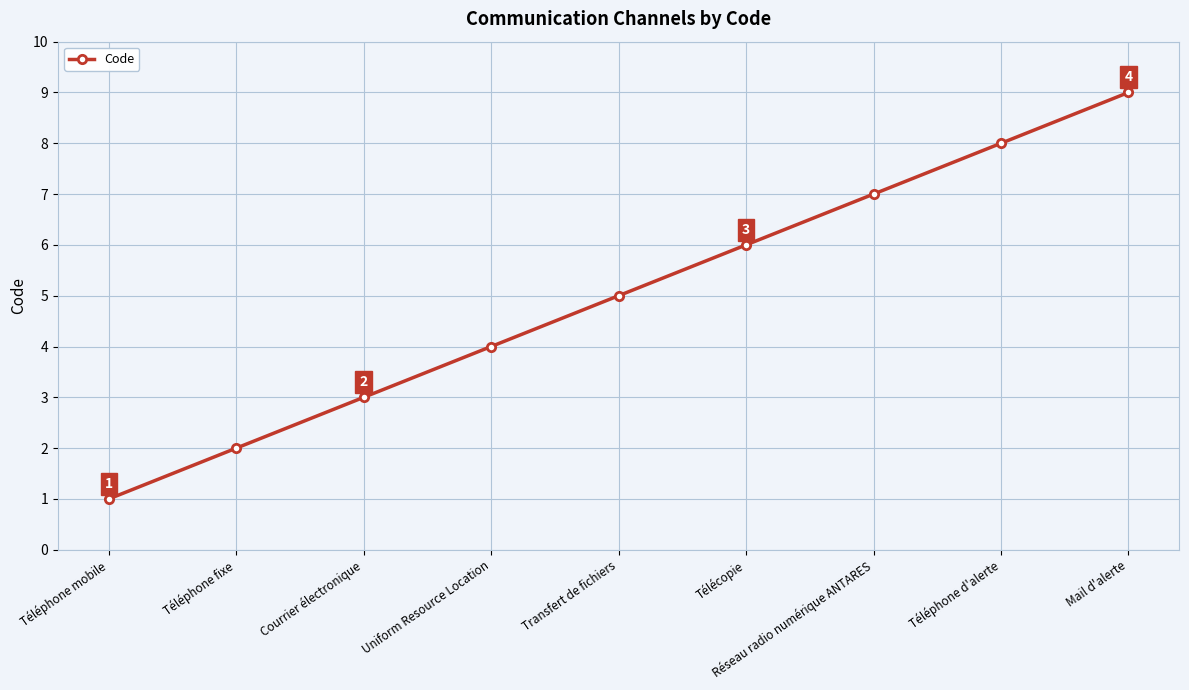

What is the difference between the second highest and minimum values?

7